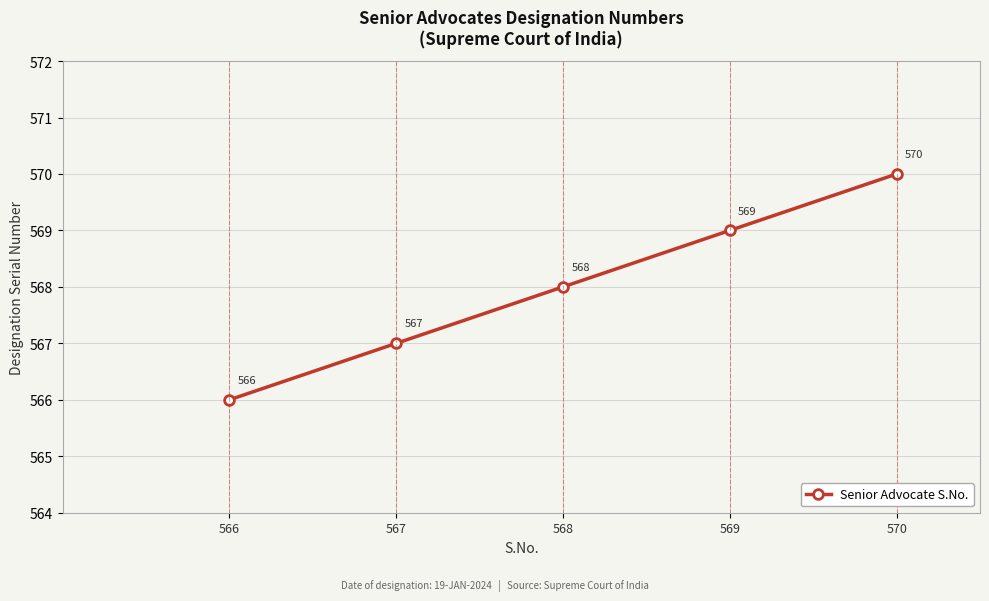

Is it true that the value at 568 is 219?

False